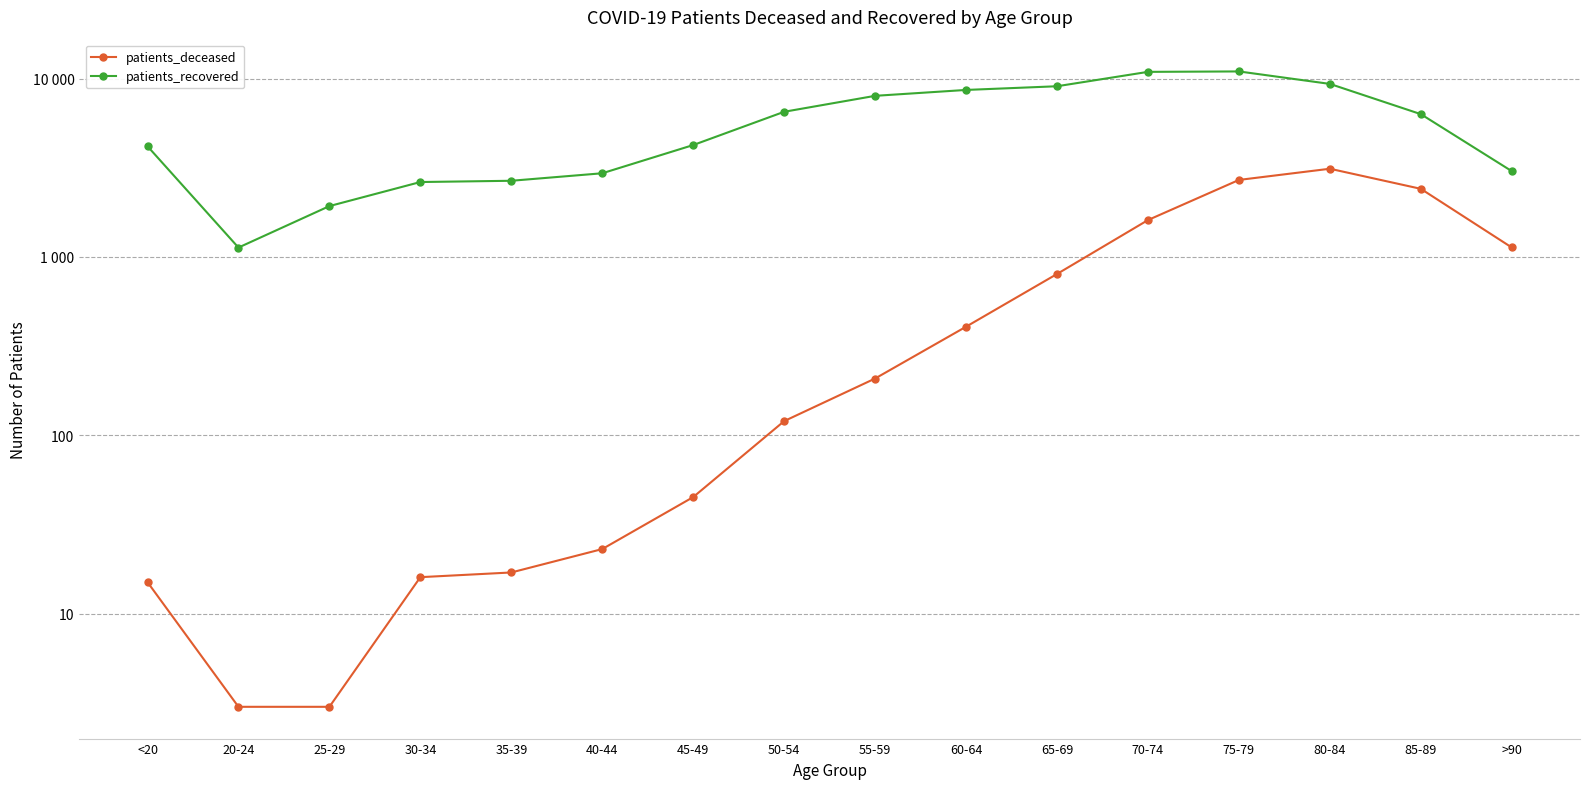

What is the difference between the patients_recovered values at 30-34 and 65-69?

6425